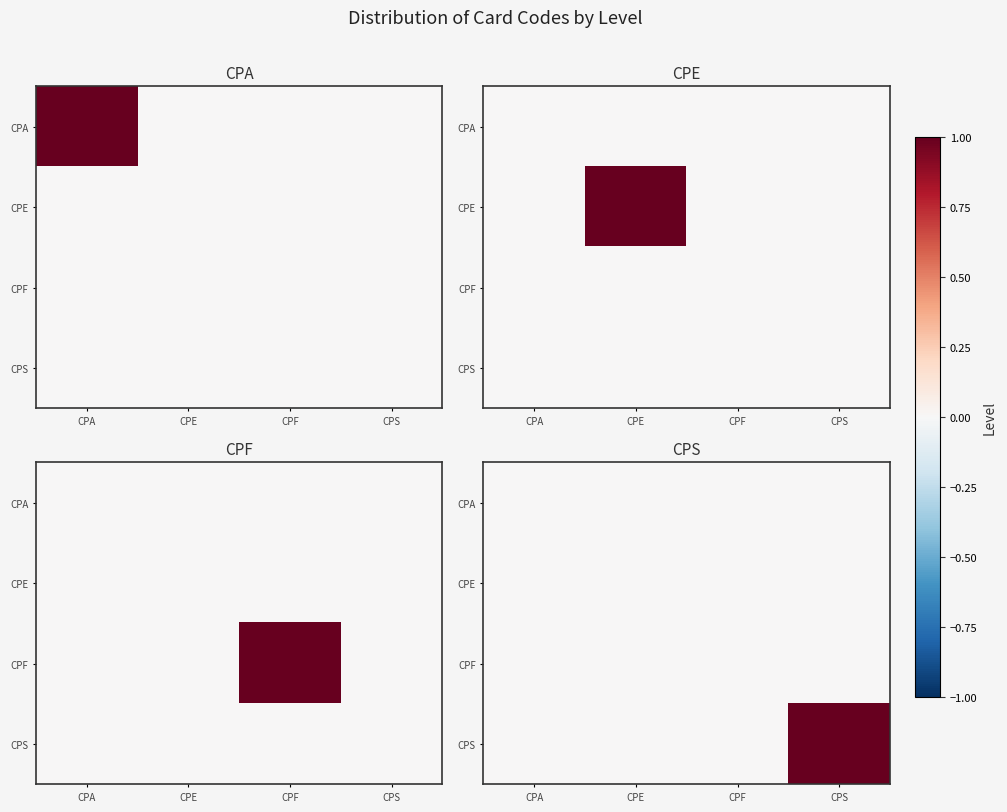

What is the maximum value for CPS?

1